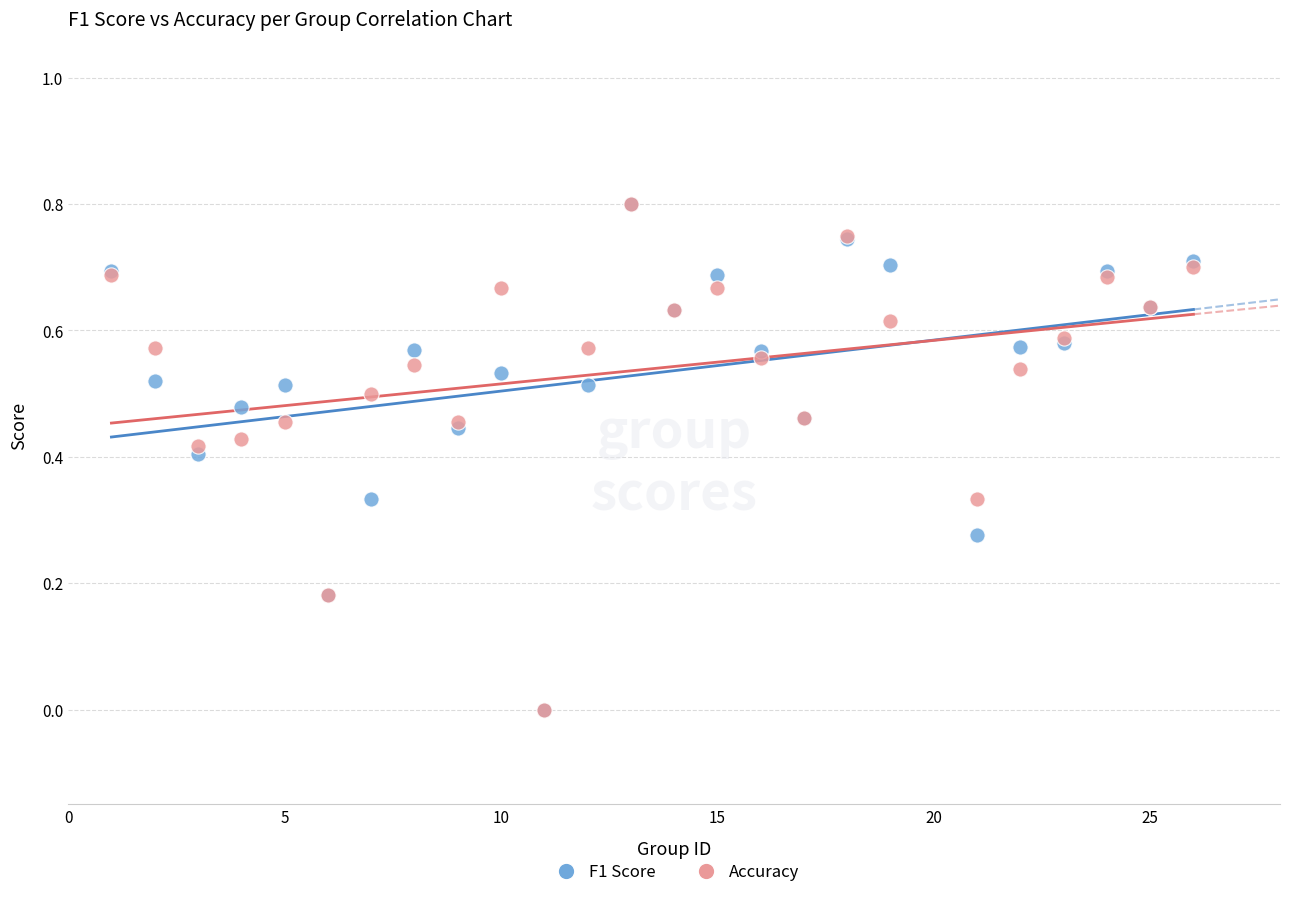

What are all the series names shown in the legend?

F1 Score, Accuracy